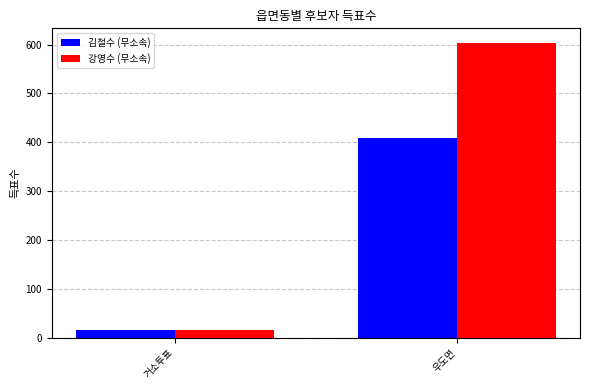

At which label is 김철수 (무소속) closest to 212?

거소투표